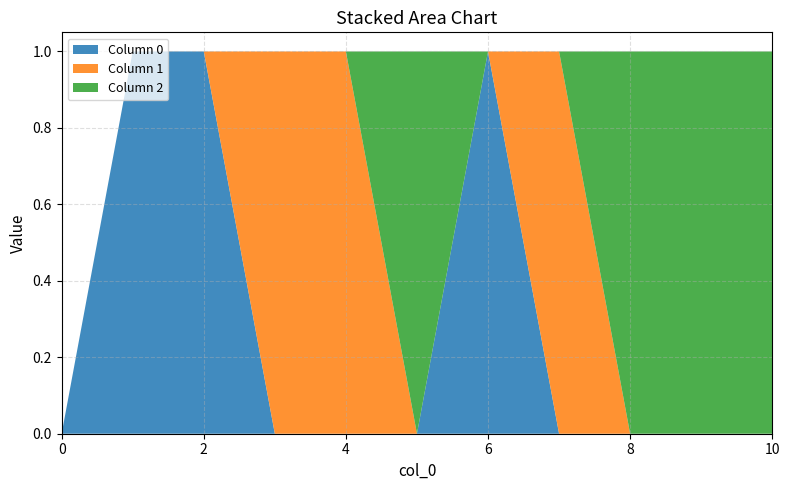

Reading left to right, transcribe all the data shown in this chart.

0: 0=0	1=1	2=1	3=0	4=0	5=0	6=1	7=0	8=0	9=0	10=0
1: 0=0	1=0	2=0	3=1	4=1	5=0	6=0	7=1	8=0	9=0	10=0
2: 0=0	1=0	2=0	3=0	4=0	5=1	6=0	7=0	8=1	9=1	10=1